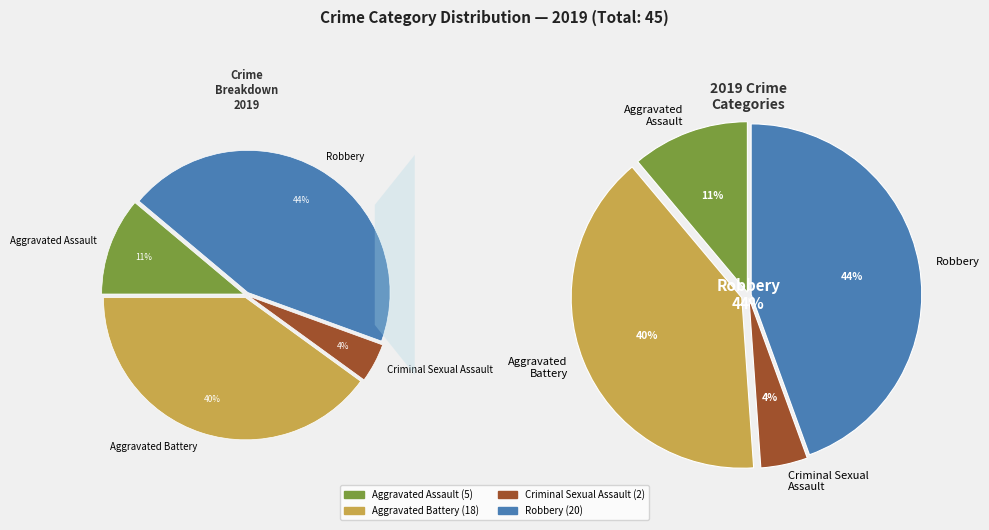

True or false: Aggravated Battery accounts for 28% of the total.

False